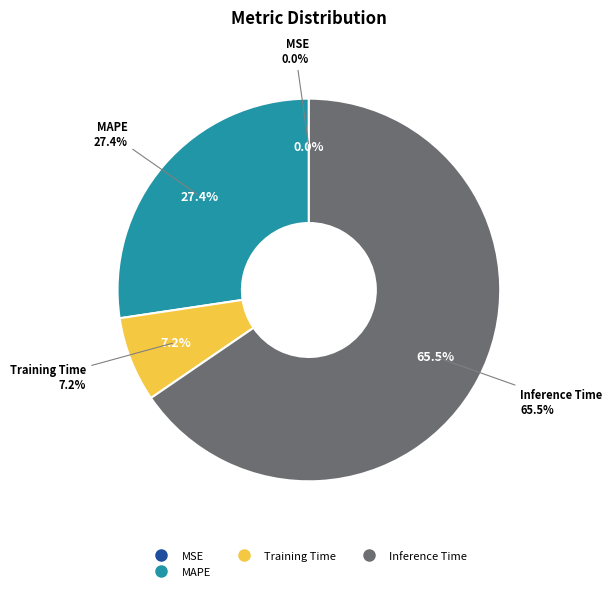

What is the largest slice in the pie chart?

Inference Time